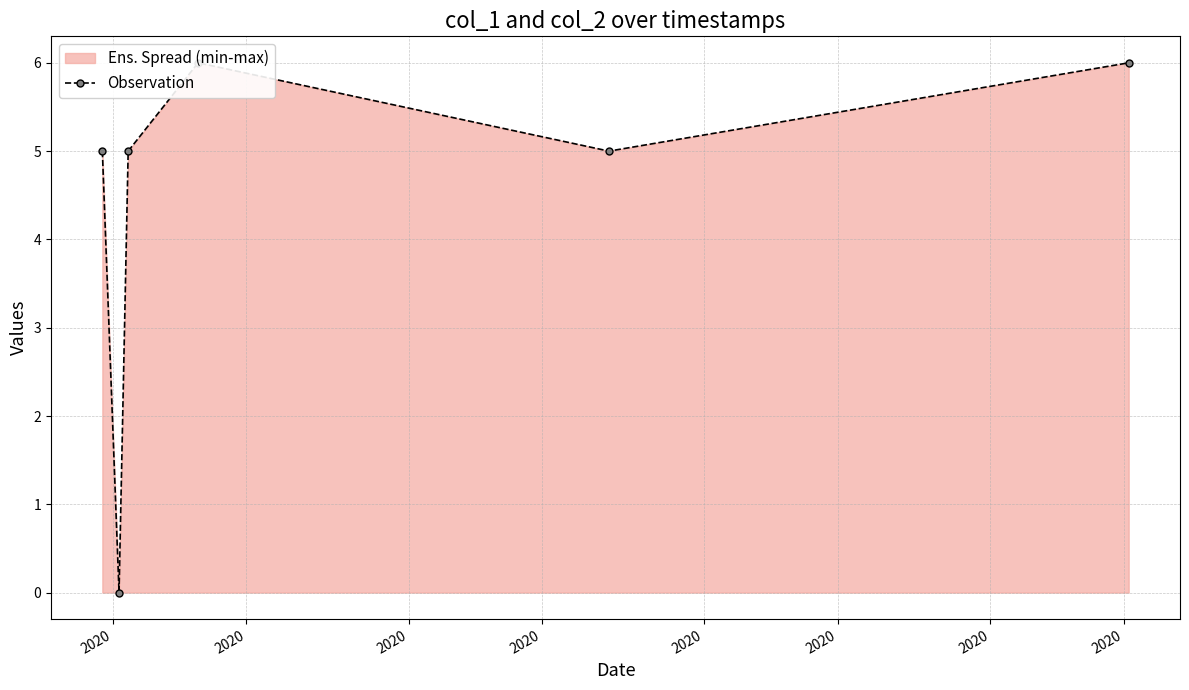

True or false: there are more than 0 points higher than both neighbors.

True